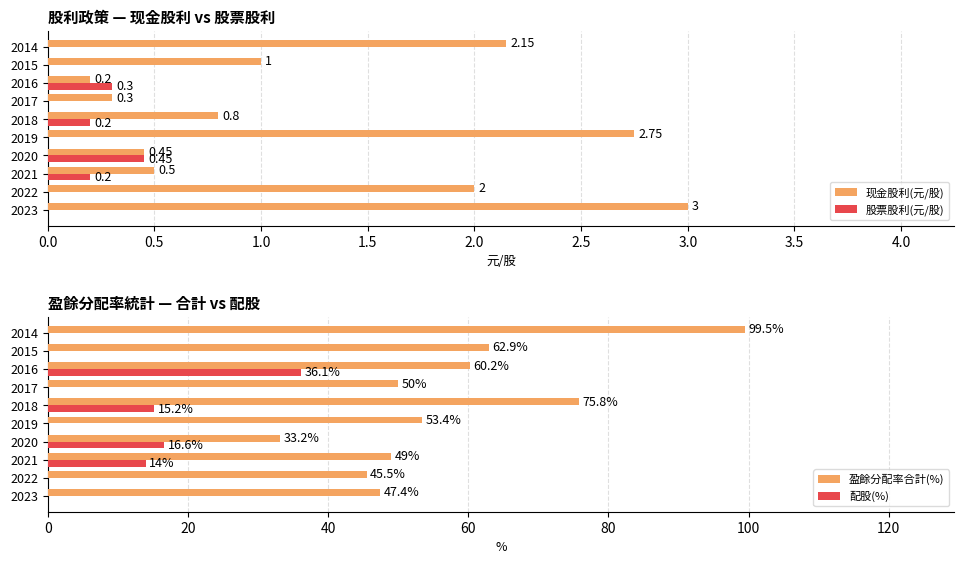

What is the maximum value for 股票股利(元/股)?

0.5